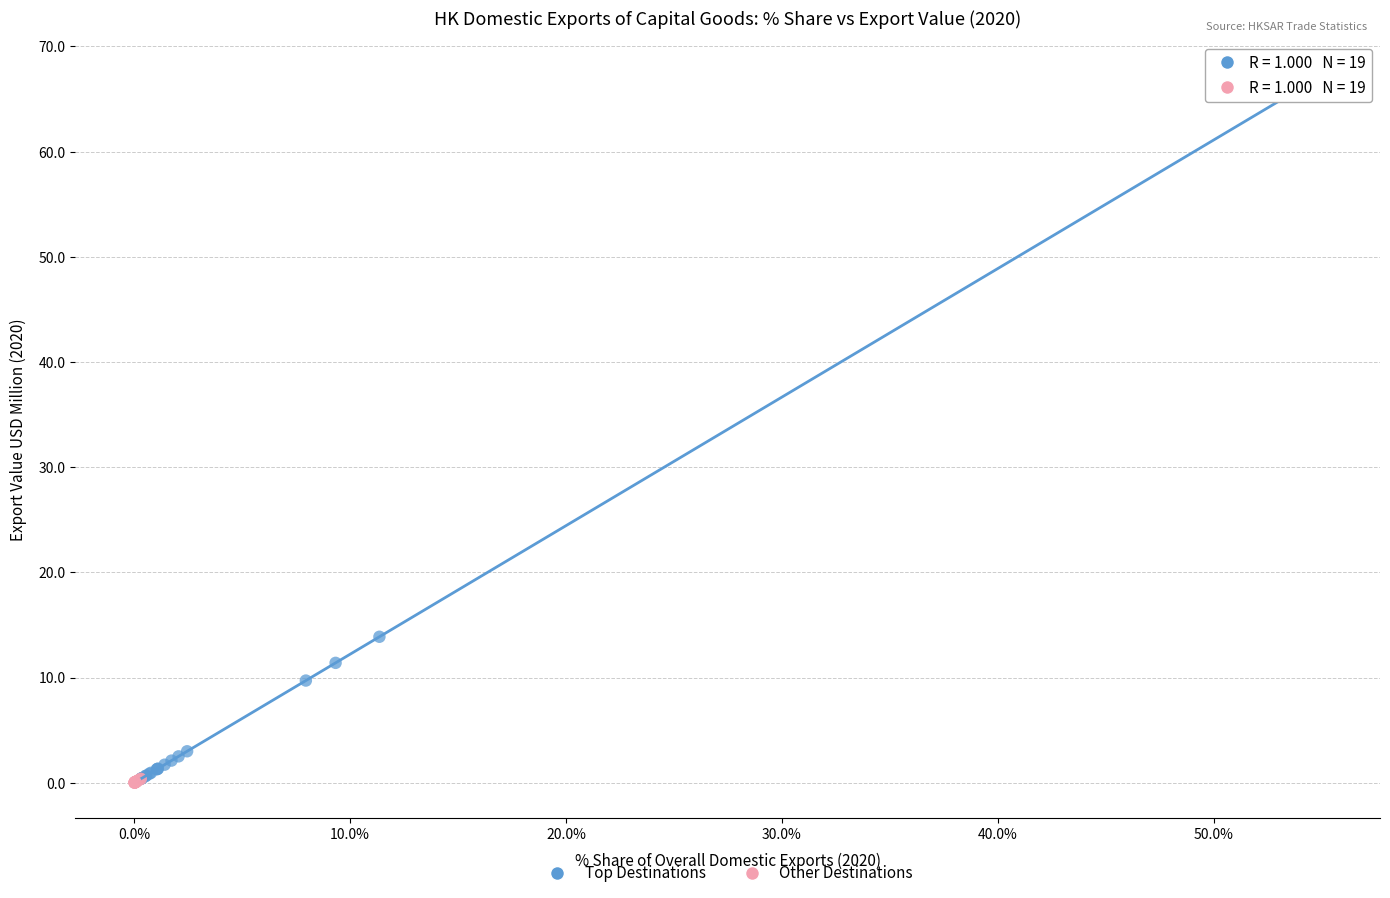

What are all the series names shown in the legend?

Top Destinations, Other Destinations